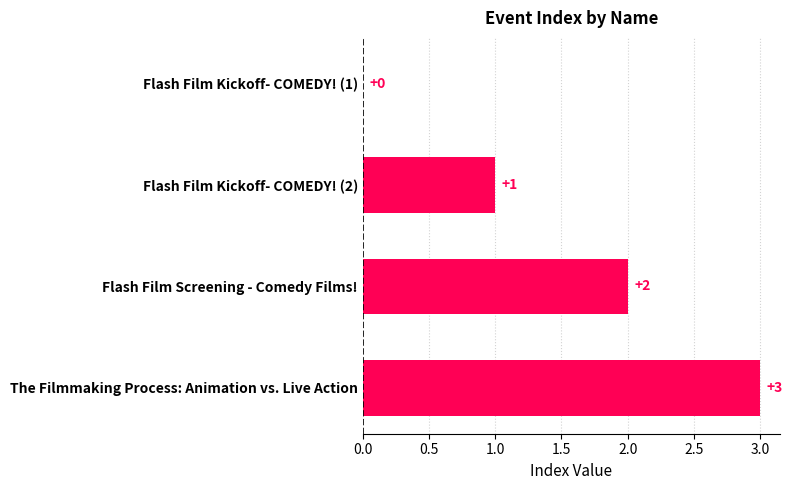

How many values are between 1 and 3?

3